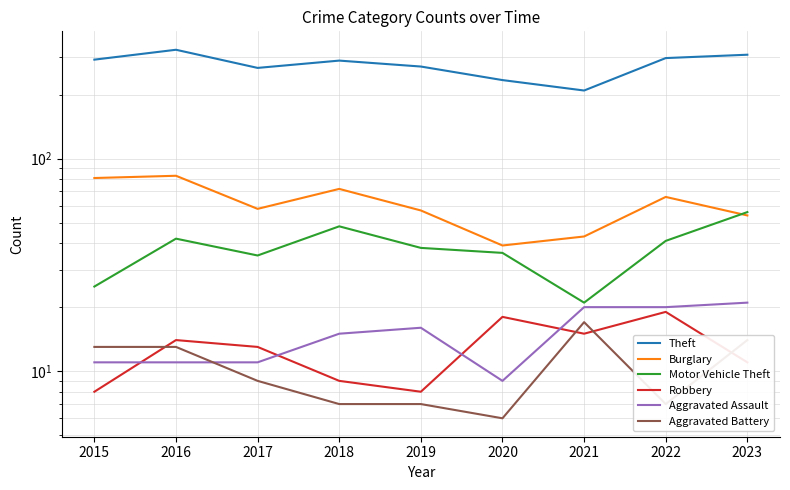

Which series has the widest spread of values?

Theft